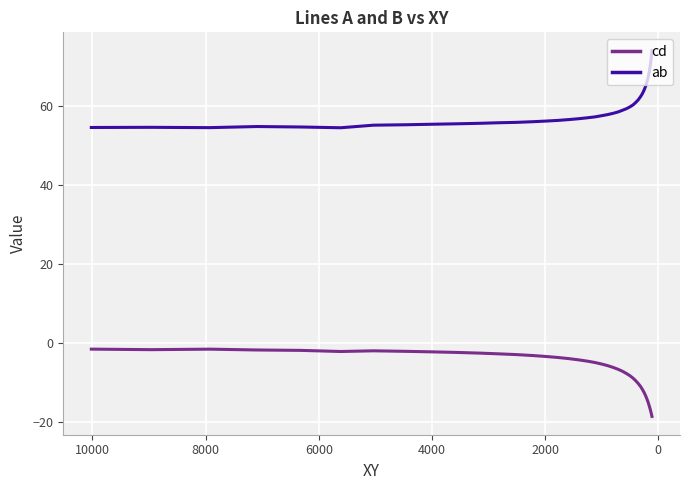

True or false: ab has a value of 94.2 at 19.

False